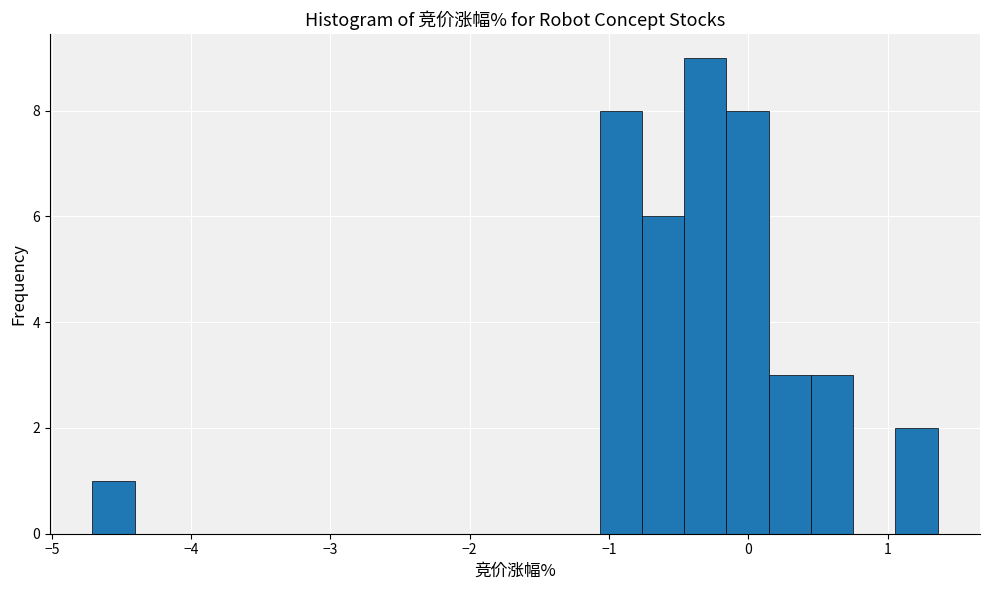

Around what value on the x-axis is the tallest bar? Give the approximate position of its centre, as read against the axis.

-0.3